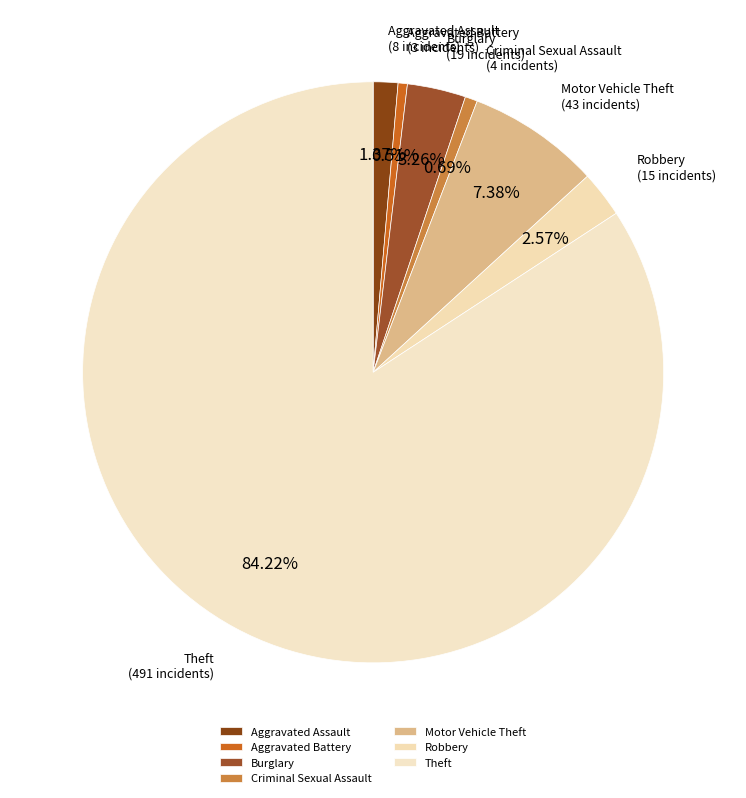

True or false: Aggravated Assault accounts for 11% of the total.

False